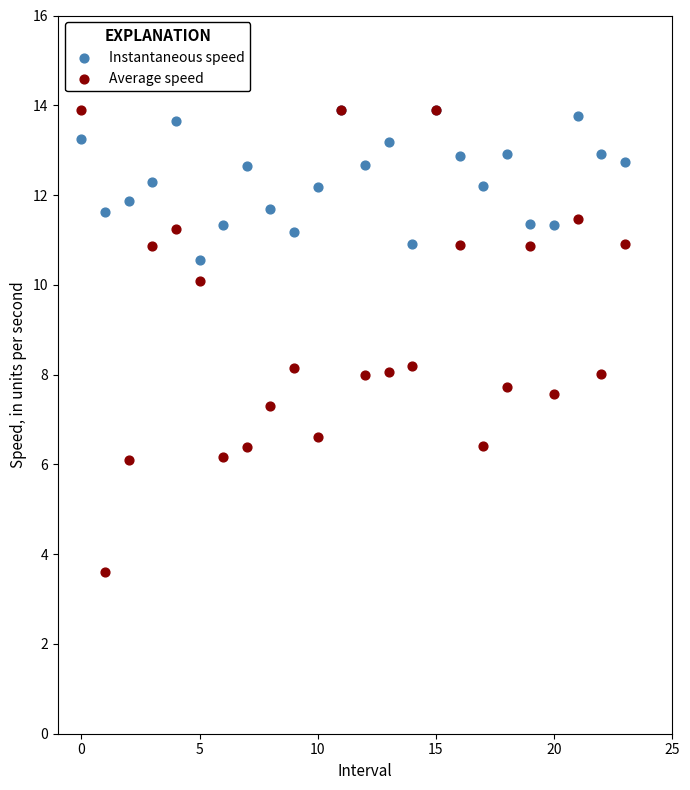

Which series reaches the minimum Y coordinate?

Average speed